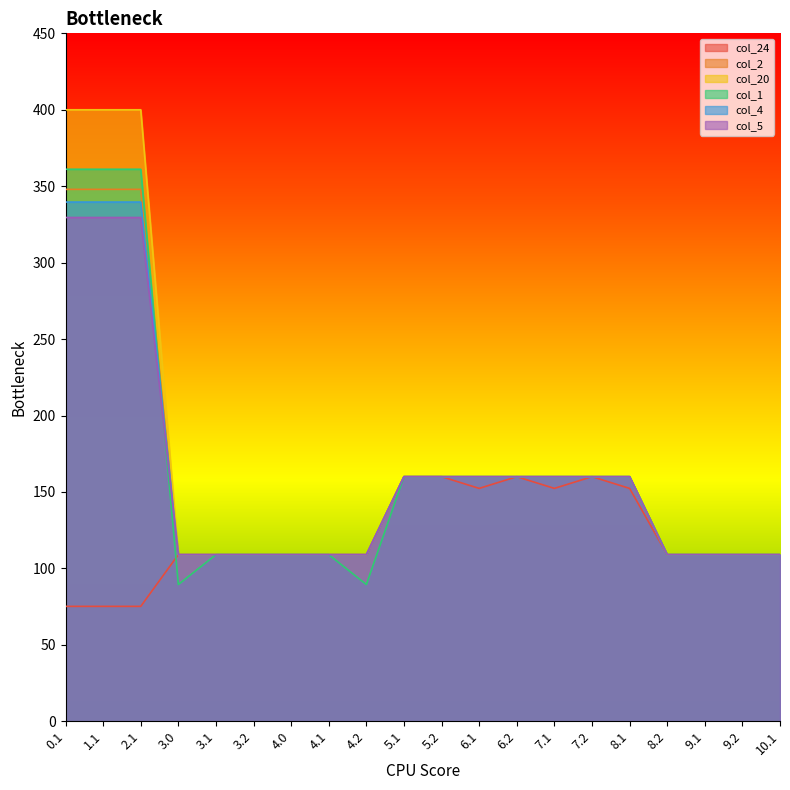

True or false: col_2 has more than 2 interior local peaks.

False